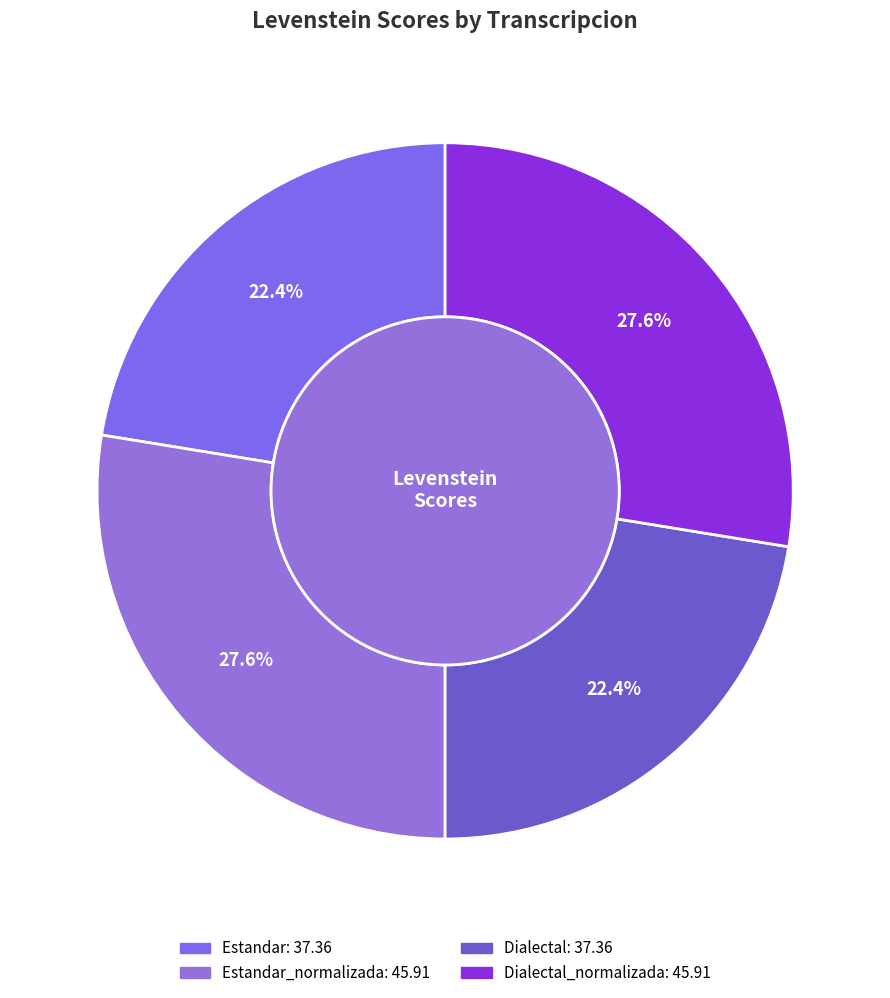

Count the number of slices in the pie.

4